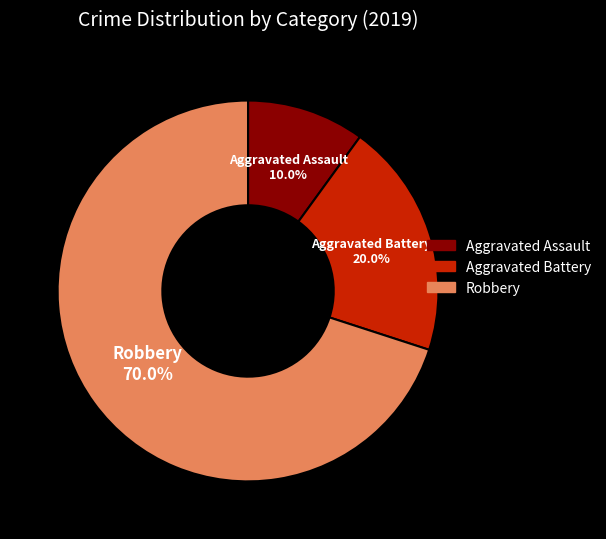

To the nearest percent, what is the difference between the Aggravated Assault and Aggravated Battery slice percentages?

10%